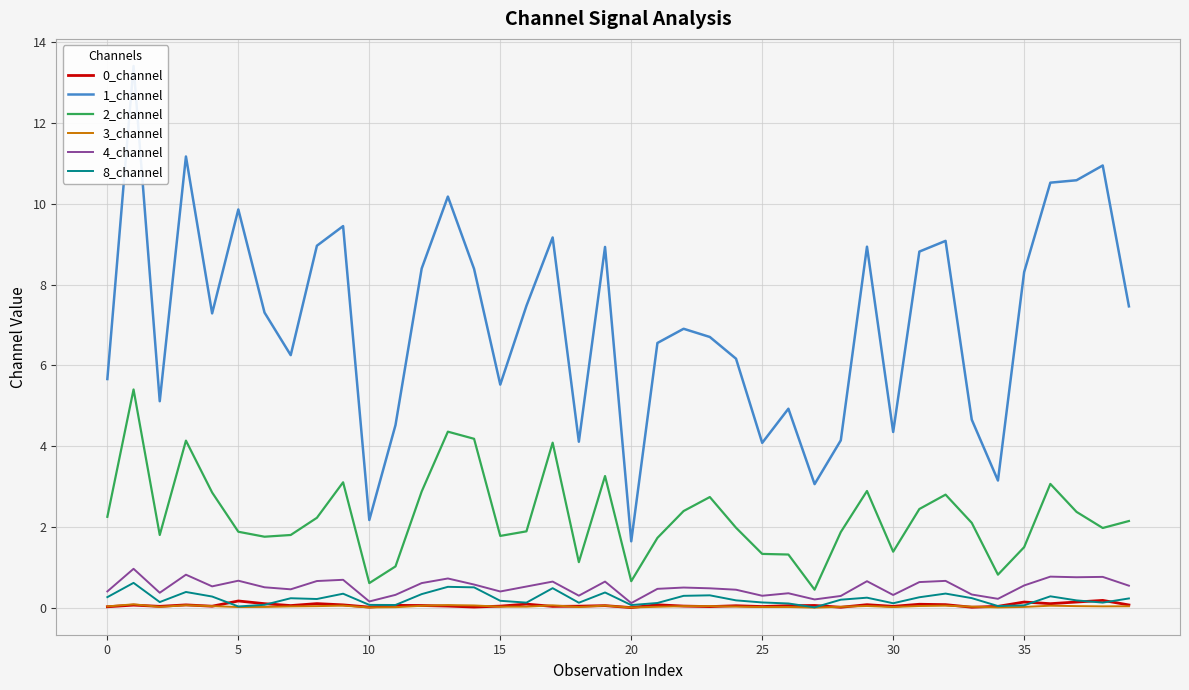

Reading left to right, what are all the values shown in this chart?

0_channel: 0.0	0.1	0.0	0.1	0.0	0.2	0.1	0.1	0.1	0.1	0.0	0.1	0.1	0.0	0.0	0.0	0.1	0.0	0.0	0.1	0.0	0.1	0.0	0.0	0.1	0.0	0.1	0.1	0.0	0.1	0.0	0.1	0.1	0.0	0.0	0.1	0.1	0.1	0.2	0.1
1_channel: 5.7	13.4	5.1	11.2	7.3	9.9	7.3	6.3	9.0	9.4	2.2	4.5	8.4	10.2	8.4	5.5	7.5	9.2	4.1	8.9	1.6	6.6	6.9	6.7	6.2	4.1	4.9	3.1	4.1	8.9	4.4	8.8	9.1	4.7	3.2	8.3	10.5	10.6	10.9	7.5
2_channel: 2.3	5.4	1.8	4.1	2.9	1.9	1.8	1.8	2.2	3.1	0.6	1.0	2.9	4.4	4.2	1.8	1.9	4.1	1.1	3.3	0.7	1.7	2.4	2.7	2.0	1.3	1.3	0.5	1.9	2.9	1.4	2.4	2.8	2.1	0.8	1.5	3.1	2.4	2.0	2.2
3_channel: 0.0	0.1	0.0	0.1	0.0	0.0	0.0	0.0	0.0	0.1	0.0	0.0	0.1	0.1	0.1	0.0	0.0	0.1	0.0	0.1	0.0	0.0	0.0	0.0	0.0	0.0	0.0	0.0	0.0	0.0	0.0	0.0	0.1	0.0	0.0	0.0	0.1	0.0	0.0	0.0
4_channel: 0.4	1.0	0.4	0.8	0.5	0.7	0.5	0.5	0.7	0.7	0.2	0.3	0.6	0.7	0.6	0.4	0.5	0.7	0.3	0.7	0.1	0.5	0.5	0.5	0.5	0.3	0.4	0.2	0.3	0.7	0.3	0.6	0.7	0.3	0.2	0.6	0.8	0.8	0.8	0.6
8_channel: 0.3	0.6	0.1	0.4	0.3	0.0	0.1	0.2	0.2	0.4	0.1	0.1	0.3	0.5	0.5	0.2	0.1	0.5	0.1	0.4	0.1	0.1	0.3	0.3	0.2	0.1	0.1	0.0	0.2	0.3	0.1	0.3	0.4	0.2	0.0	0.1	0.3	0.2	0.1	0.2